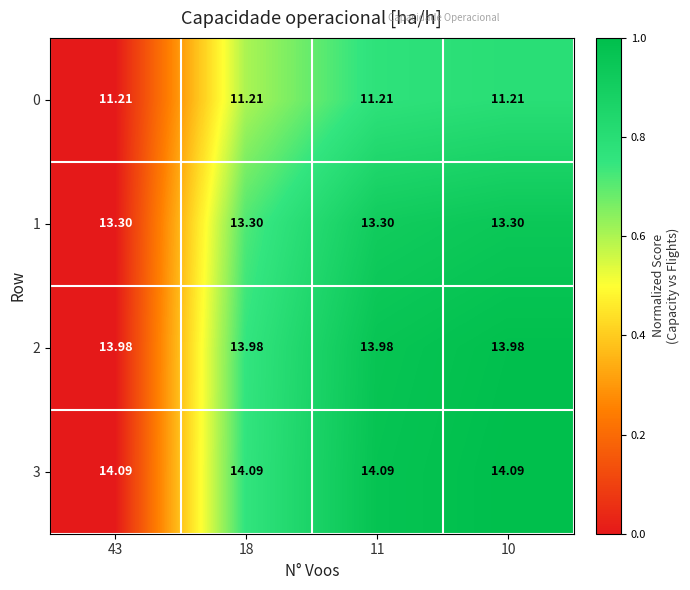

At 11, list the series in order from largest to smallest.

3, 2, 1, 0